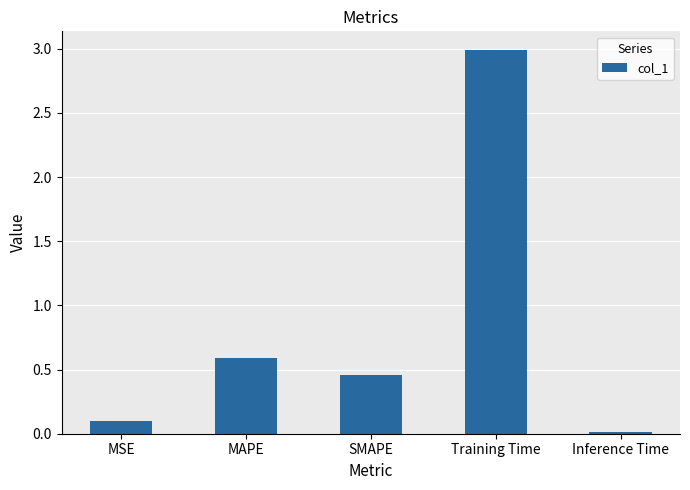

What is the difference between the maximum and minimum values?

3.0